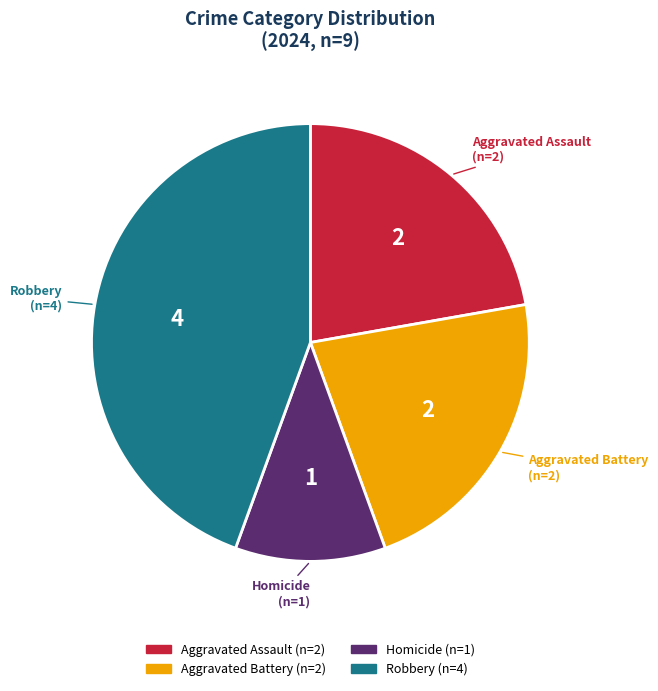

What is the smallest slice in the pie chart?

Homicide